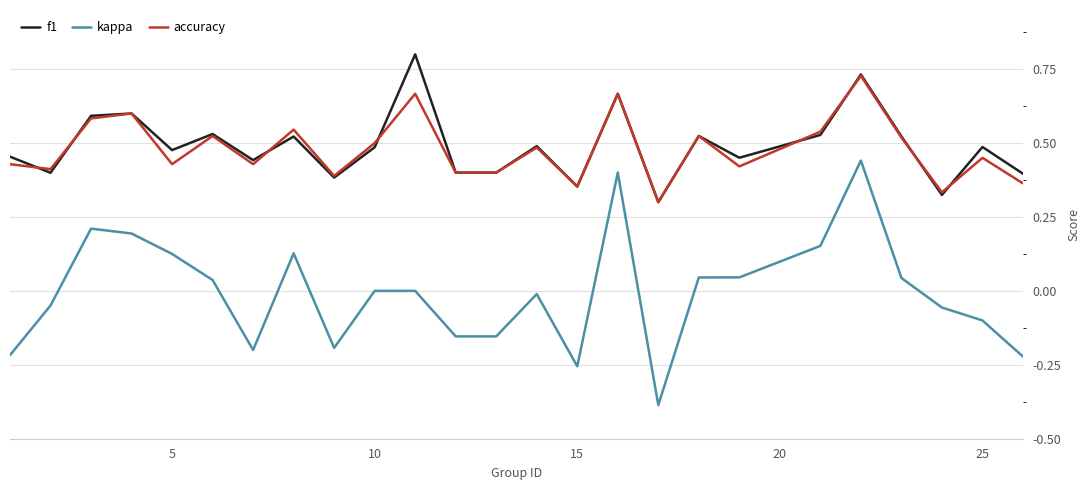

How many lines are shown in the chart?

3